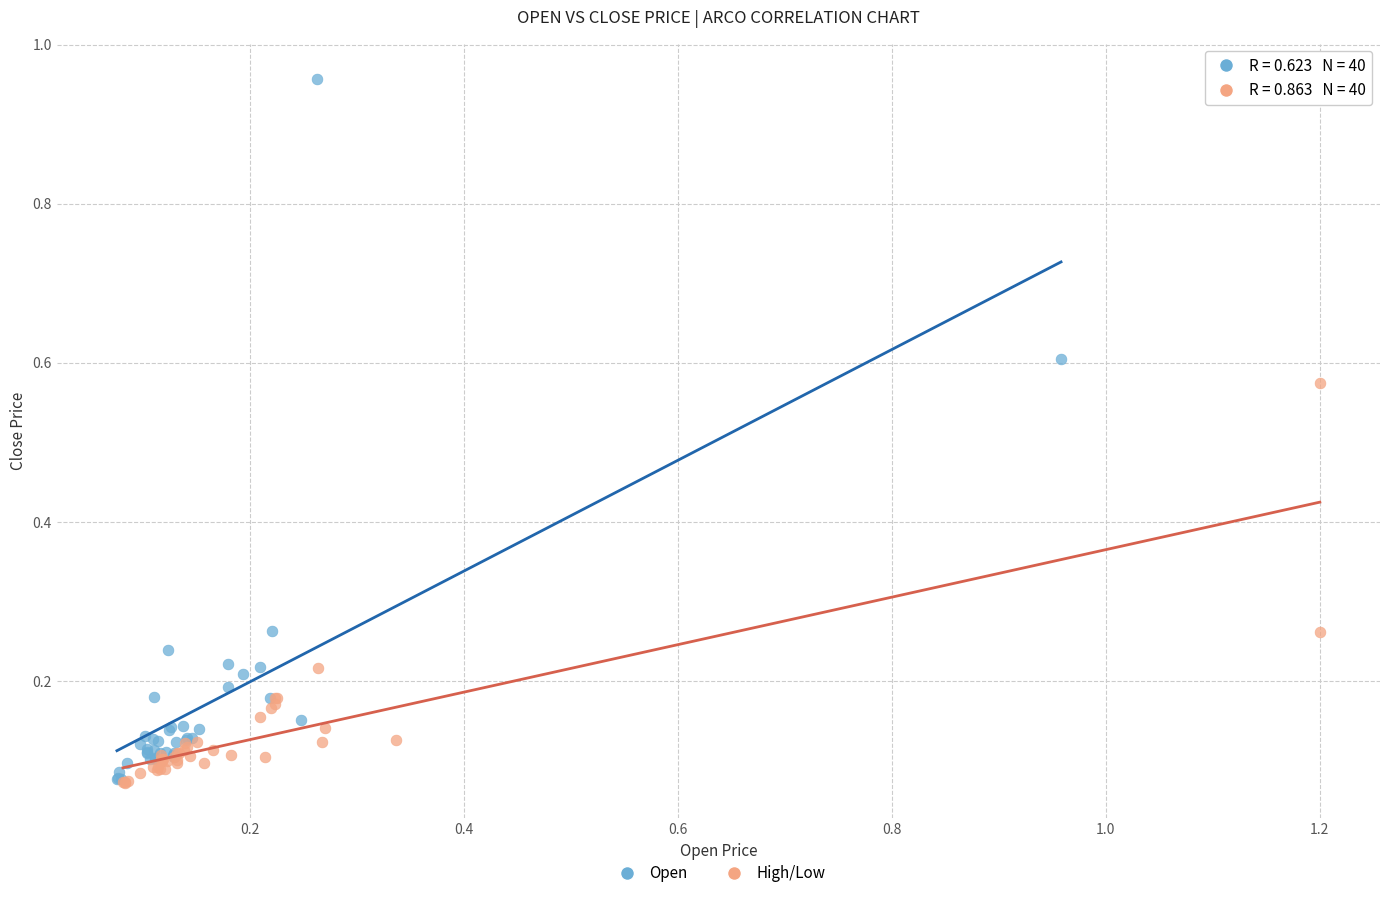

Which series has the widest spread of Y values?

Open